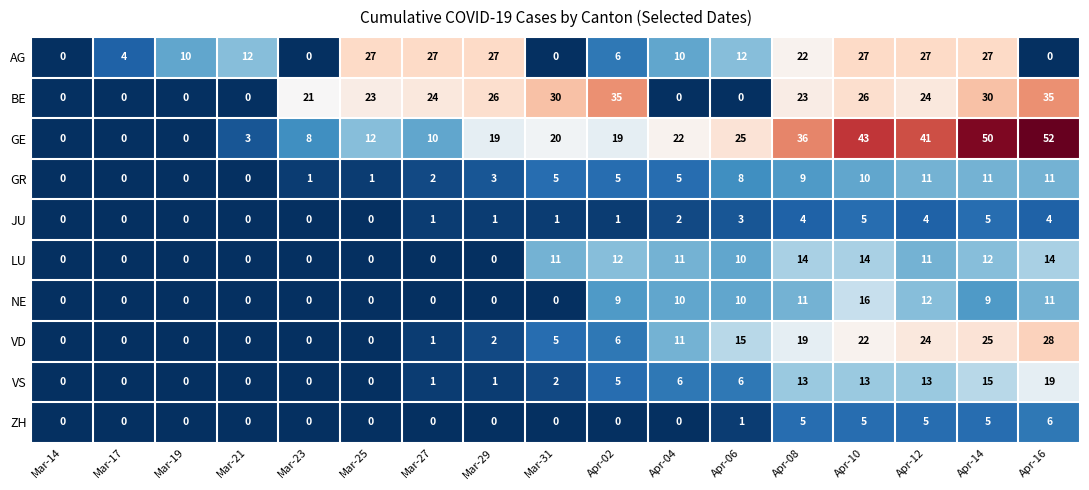

Count the number of categories in the chart.

17